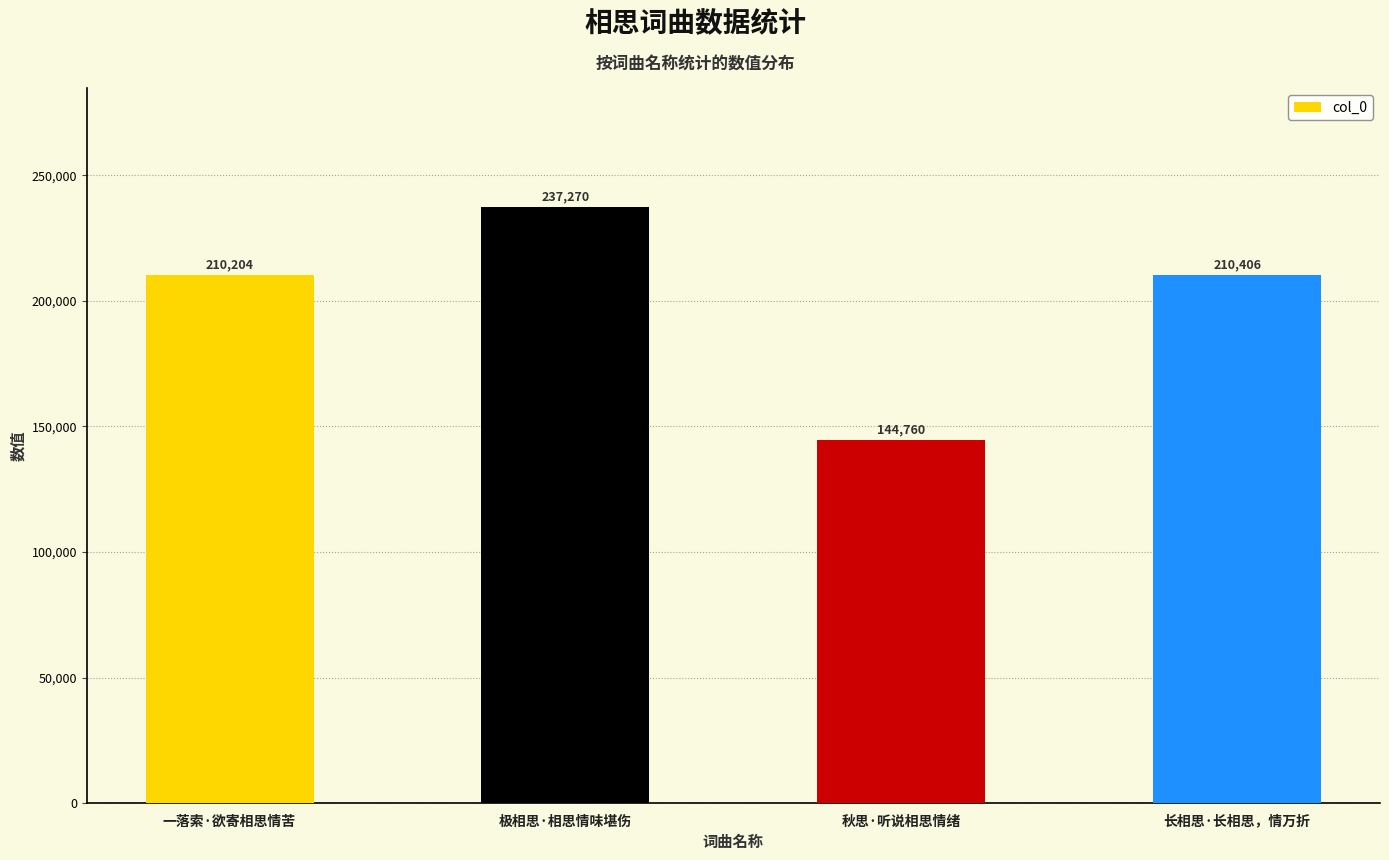

What is the minimum value shown in the chart?

144760